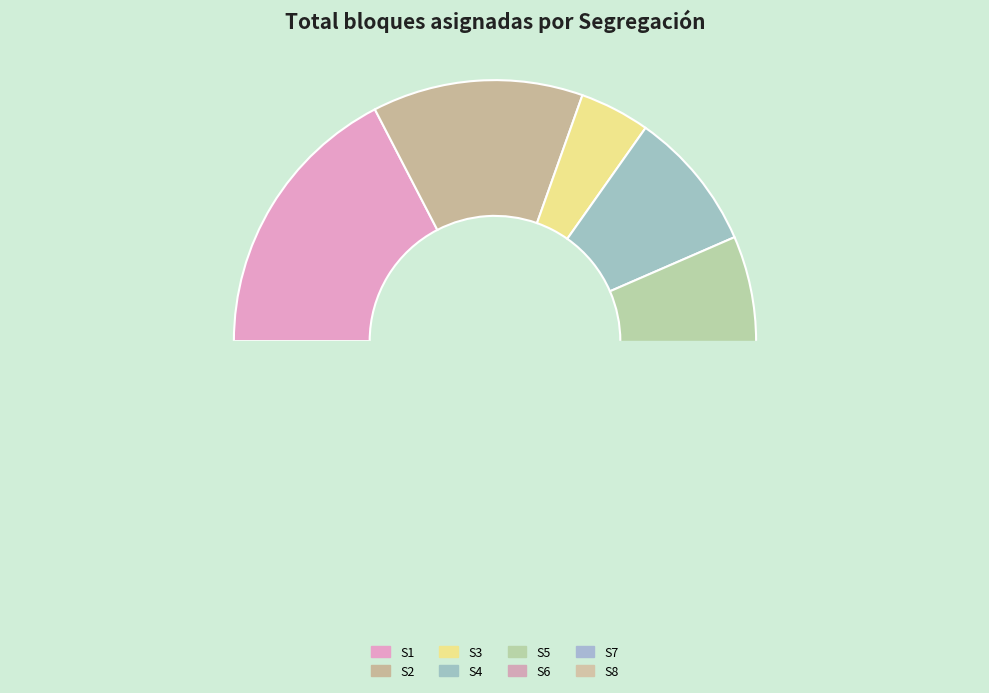

Does S3 account for over 50% of the chart?

No